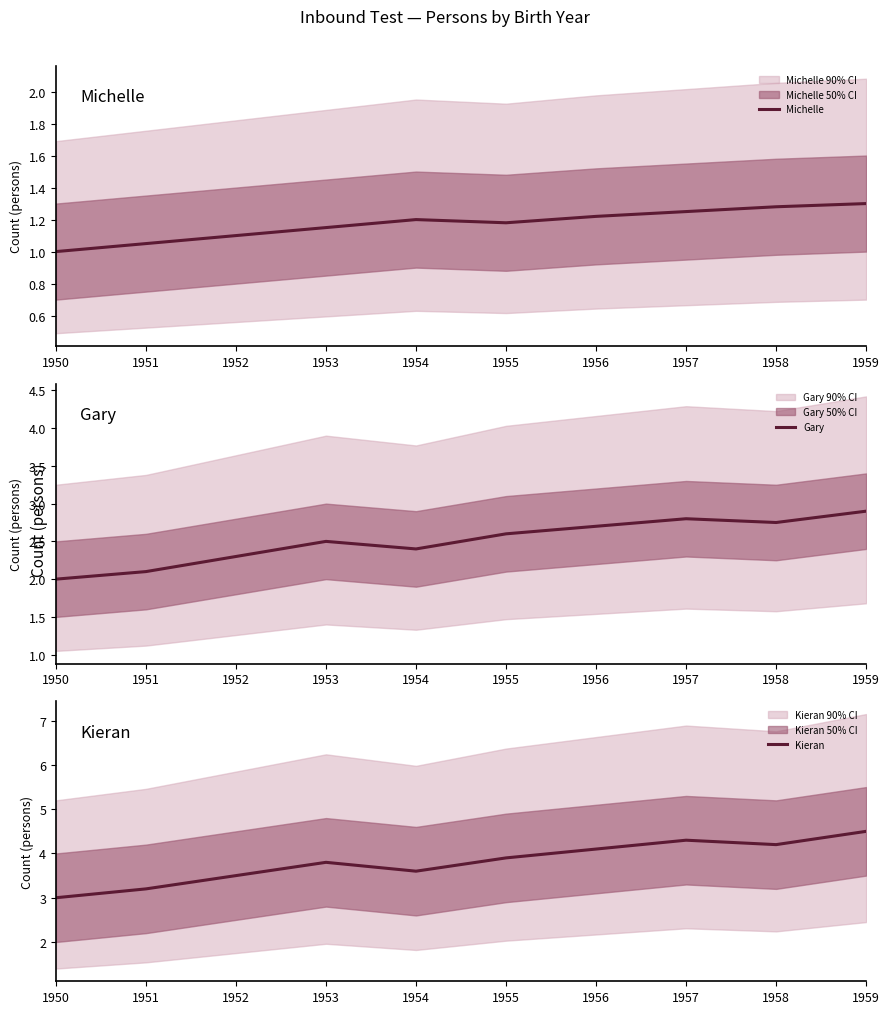

List the labels in order of Gary value, smallest first.

1950, 1951, 1952, 1954, 1953, 1955, 1956, 1958, 1957, 1959